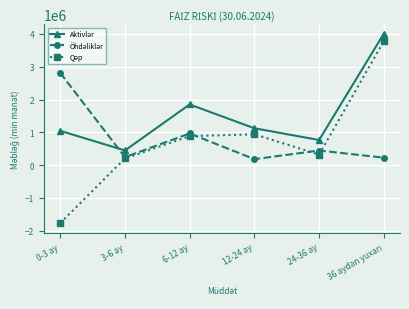

Which label corresponds to the smallest value in the chart?

0-3 ay